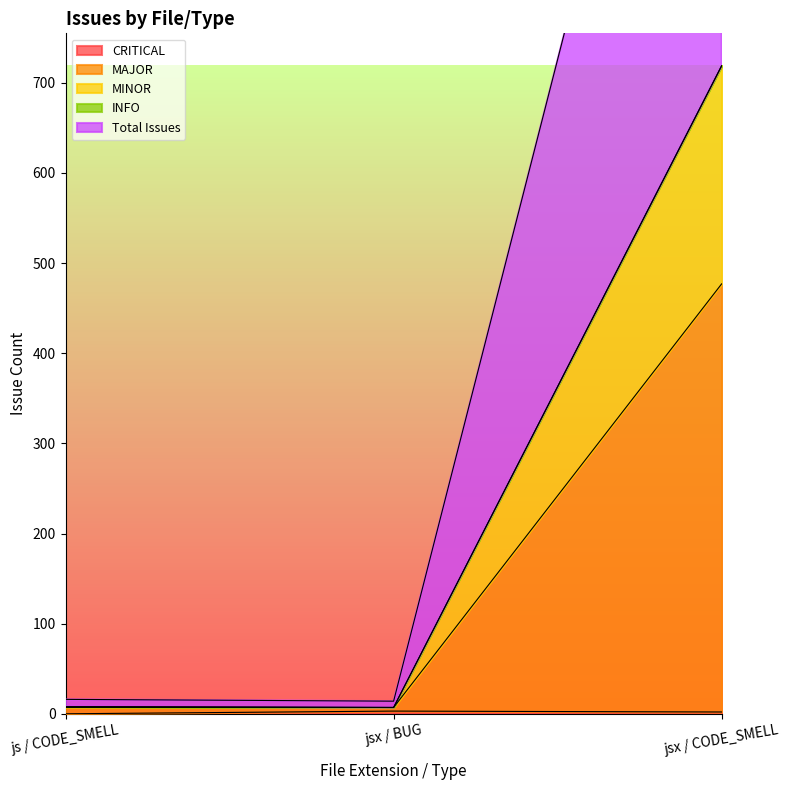

Is it true that CRITICAL equals 3 at jsx / BUG?

True